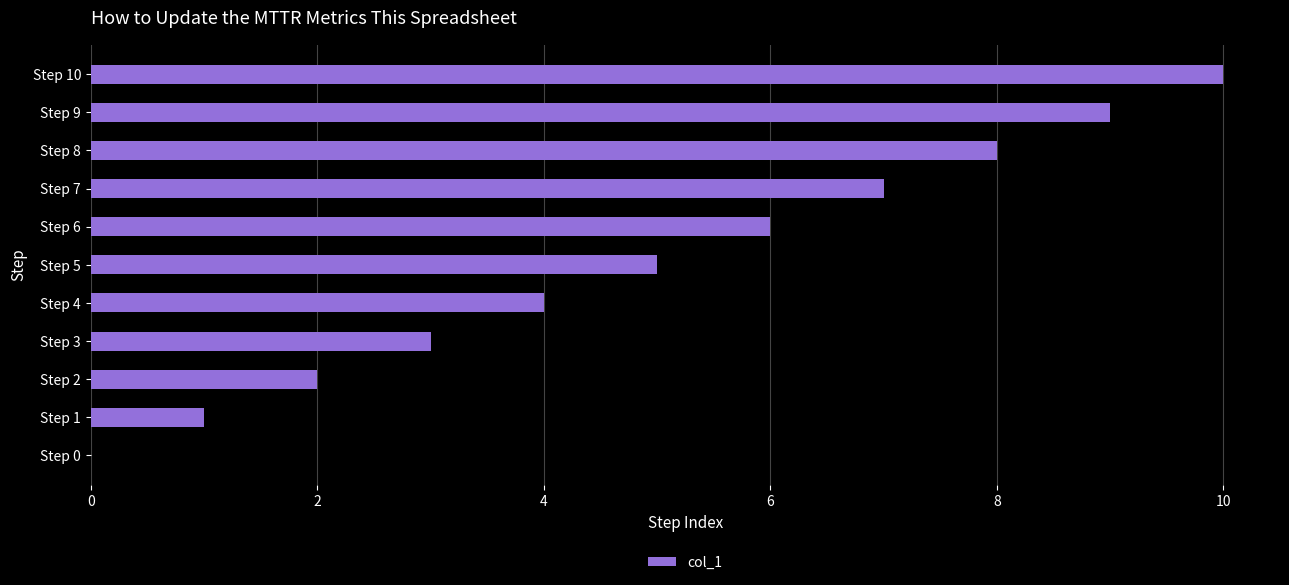

What is the sum of all values?

55